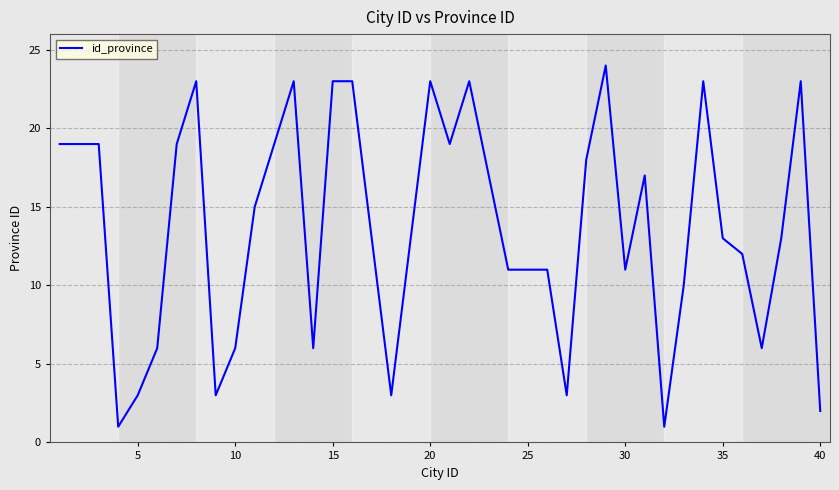

What is the difference between the maximum and minimum values?

23